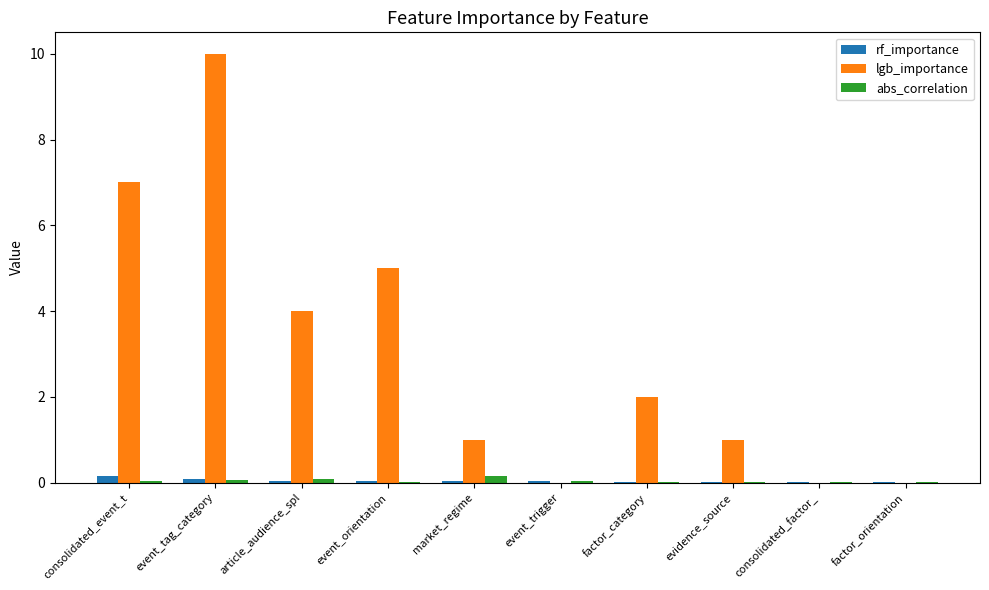

What is the highest value of the rf_importance series?

0.1